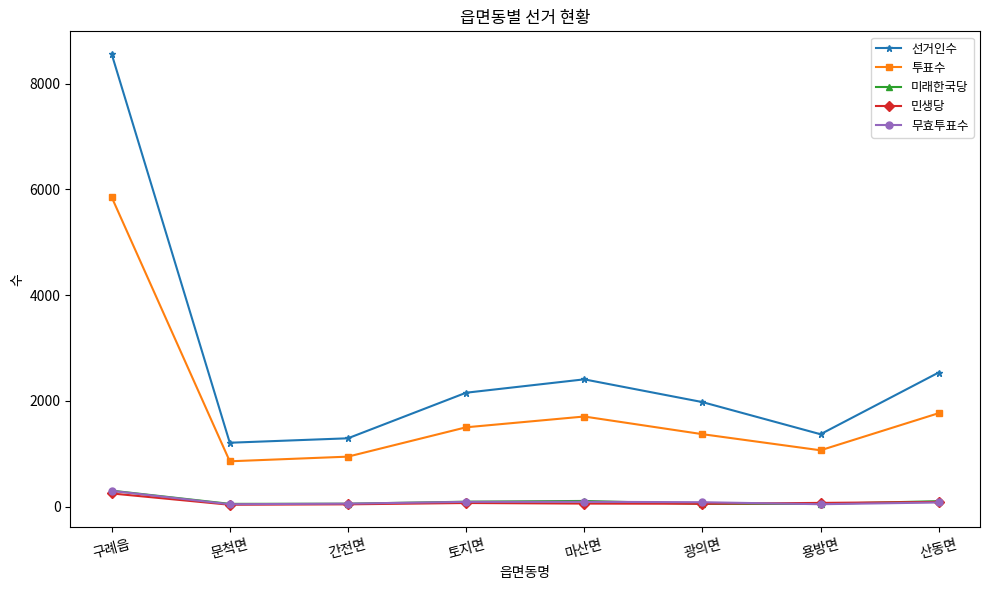

What is the maximum value shown in the chart?

8561